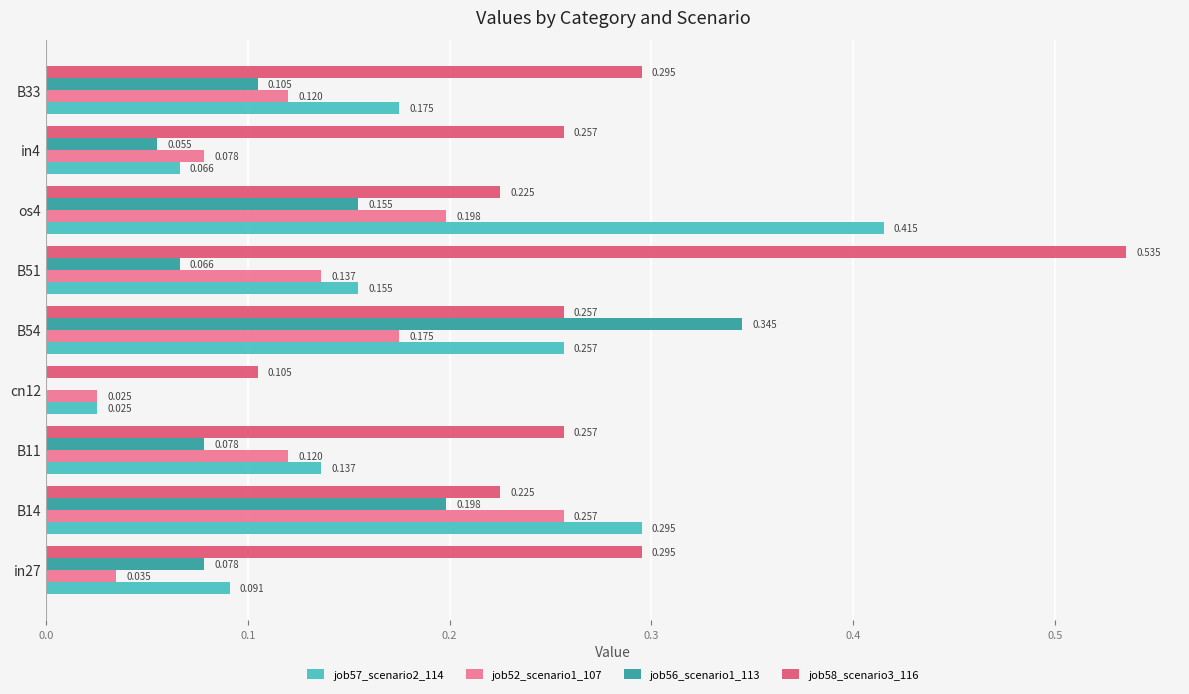

Is the value of job57_scenario2_114 at cn12 greater than the value of job52_scenario1_107 at os4?

No